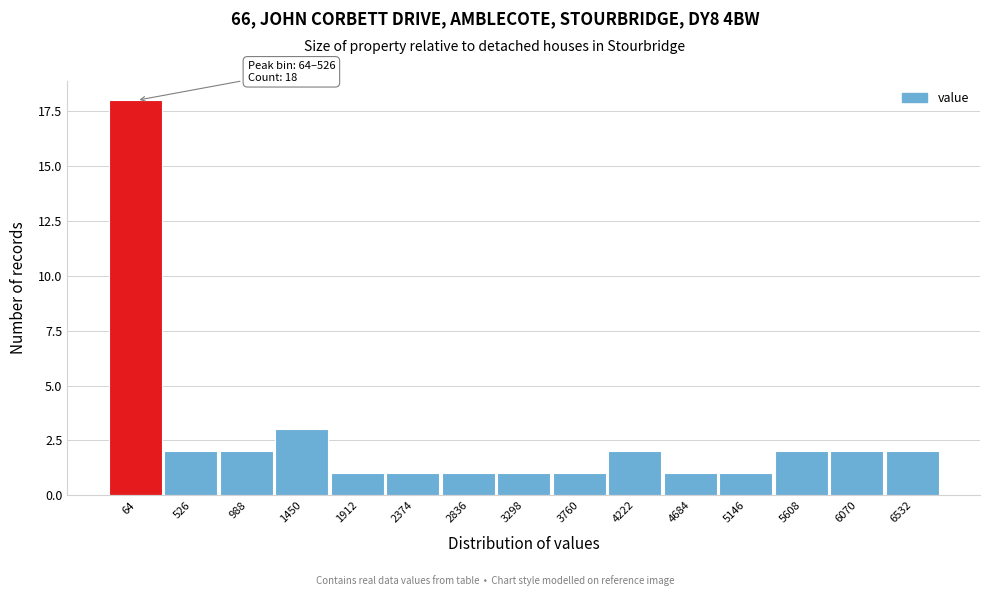

Reading right to left, transcribe all the data shown in this chart.

6532=2	6070=2	5608=2	5146=1	4684=1	4222=2	3760=1	3298=1	2836=1	2374=1	1912=1	1450=3	988=2	526=2	64=18